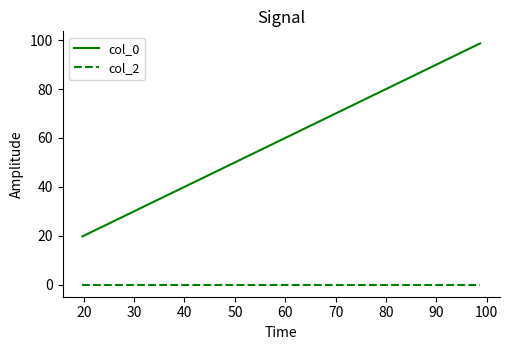

True or false: col_2 and col_0 intersect in this chart.

False